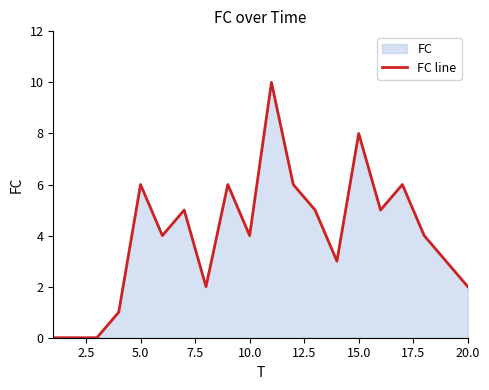

What is the difference between the maximum and minimum values?

10